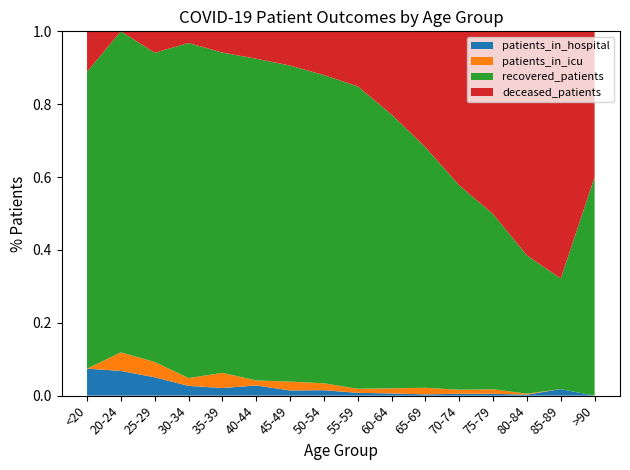

Reading left to right, what are all the values shown in this chart?

patients_in_hospital: 2	4	6	5	5	10	10	18	13	12	8	12	7	1	1	0
patients_in_icu: 0	3	5	4	10	5	17	23	19	28	41	26	17	1	0	0
recovered_patients: 22	52	101	172	211	317	609	1022	1407	1502	1500	1325	661	140	17	3
deceased_patients: 3	0	7	6	14	27	66	145	256	456	723	999	690	227	38	2